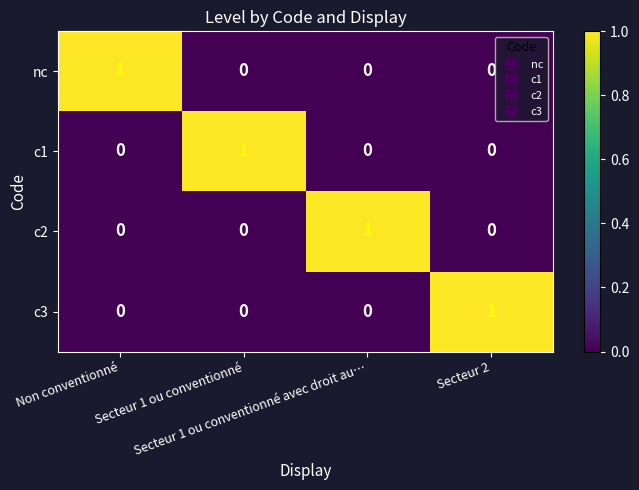

At how many categories does at least one series exceed 0?

4